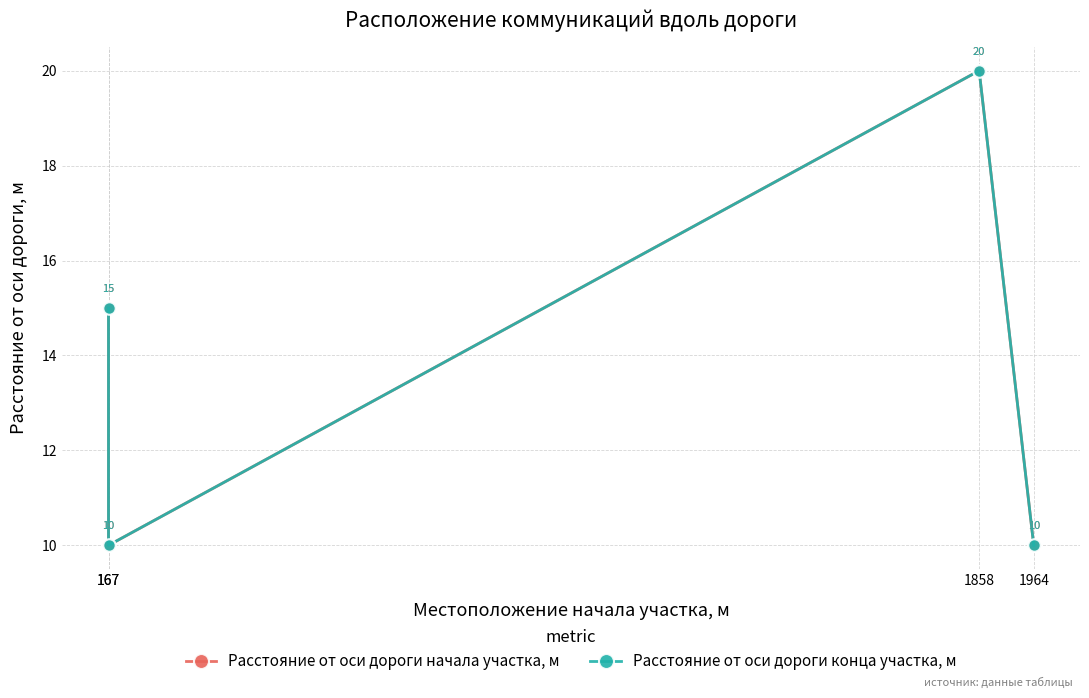

What is the value of the Расстояние от оси дороги конца участка, м point at the 3rd from the left?

20